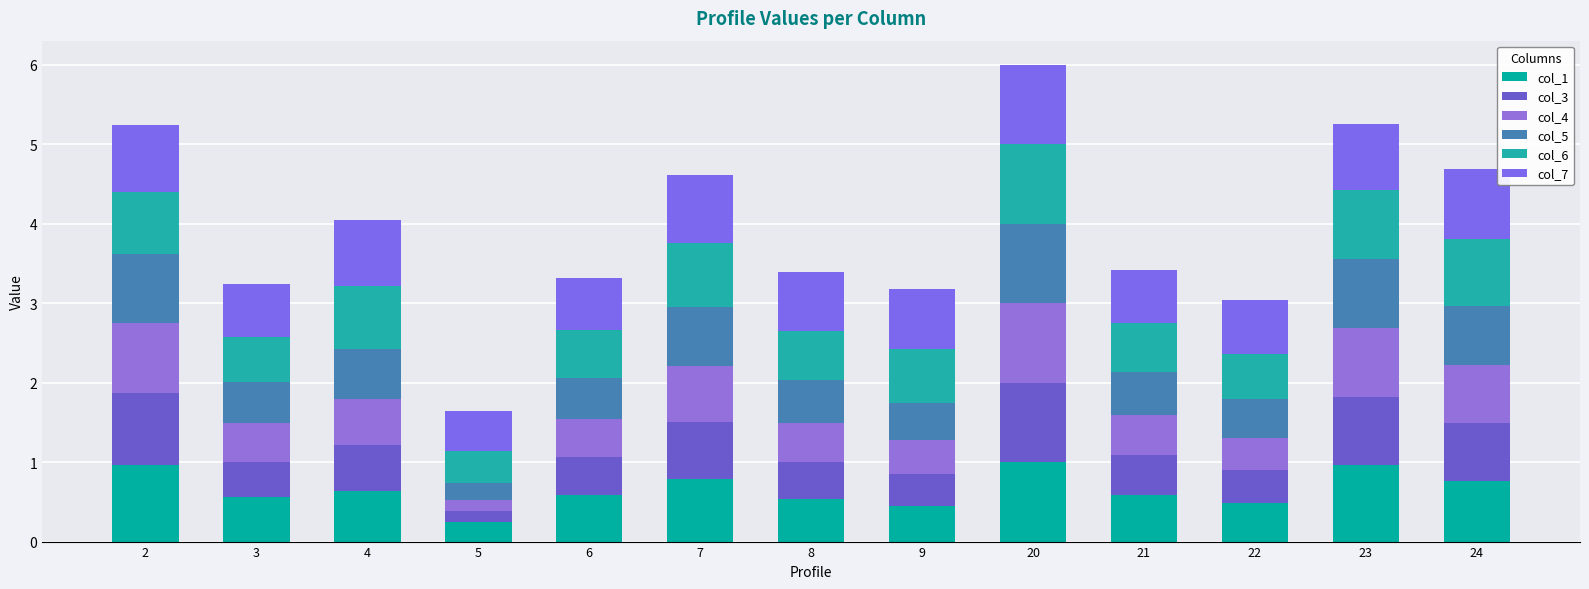

Does the chart contain stacked bars?

Yes